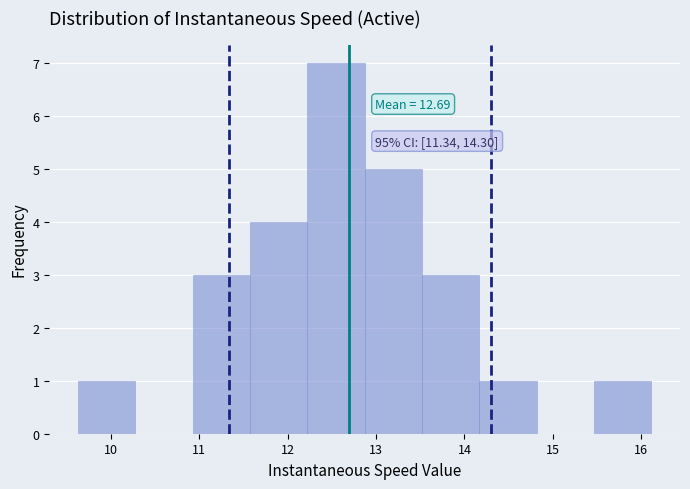

Which range on the x-axis has the tallest bar?

12.2 to 12.9